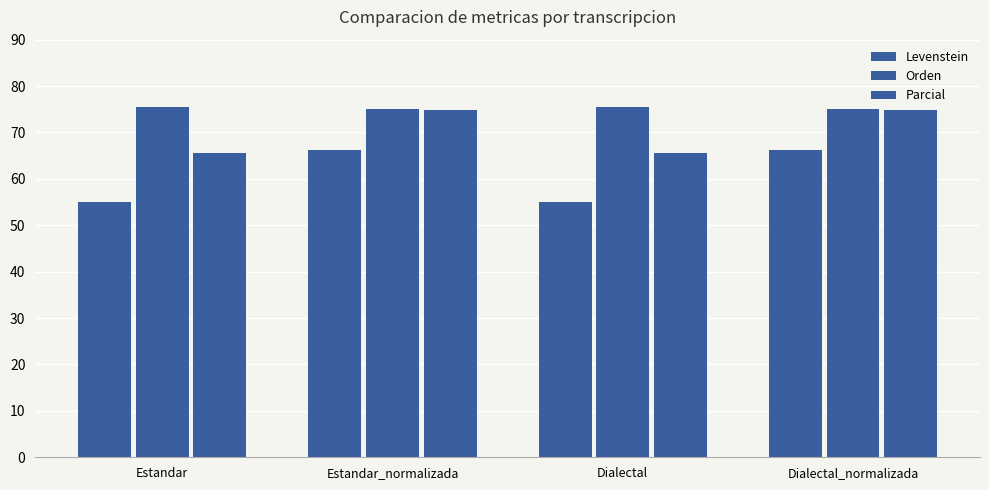

Count the number of categories in the chart.

4